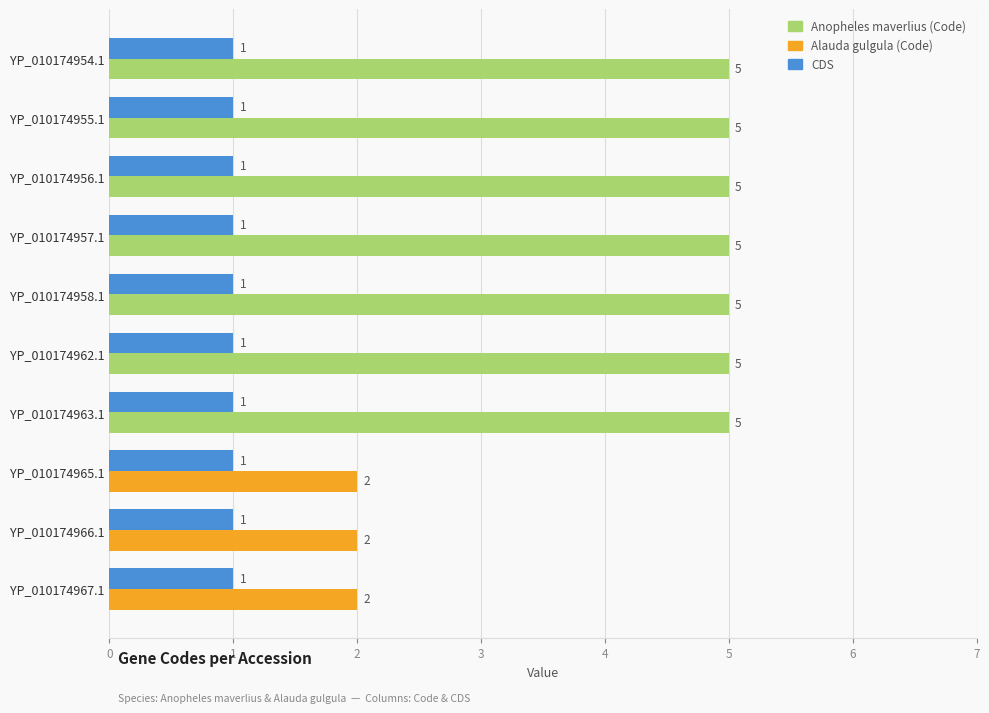

What is the spread (max minus min) of values at YP_010174955.1?

4